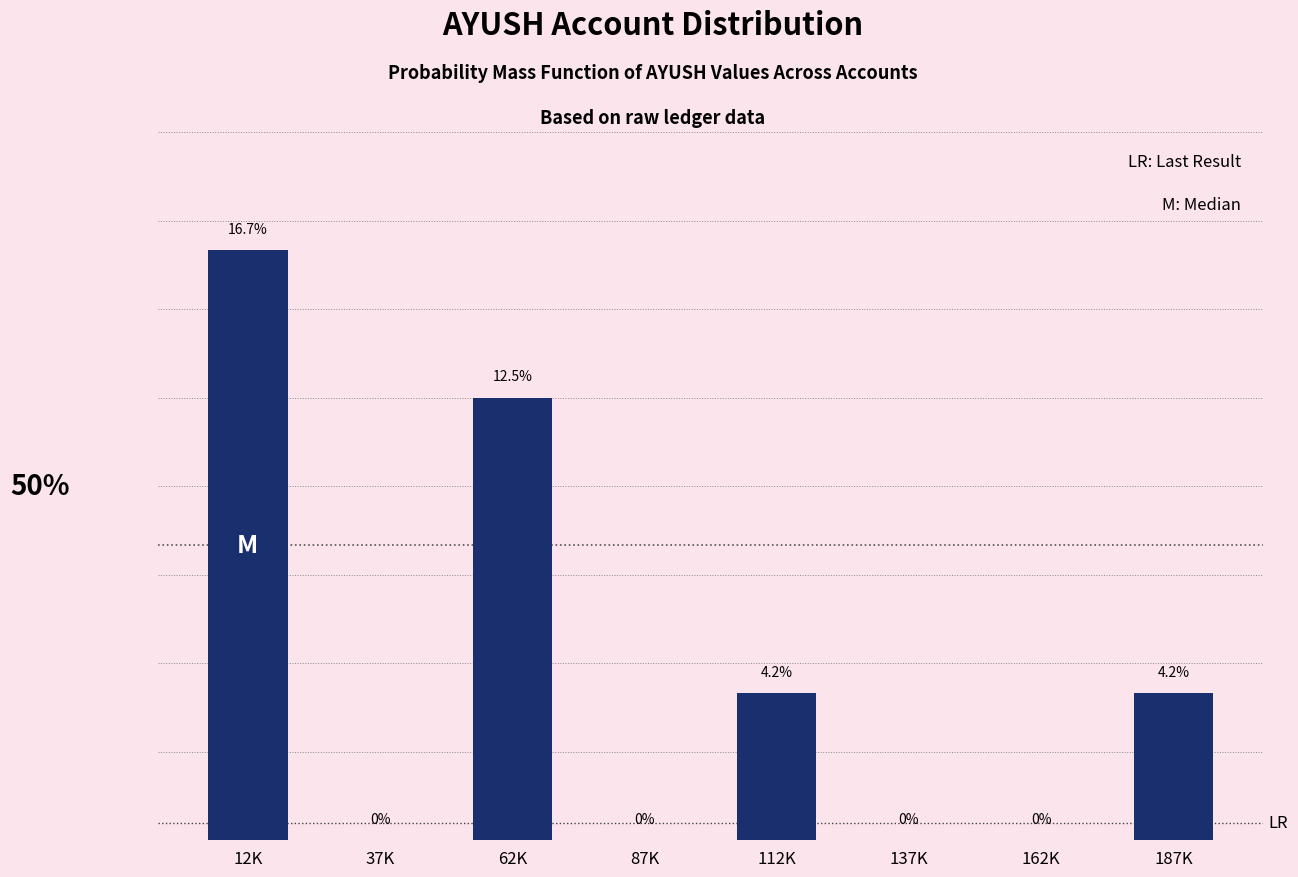

Where does the data first go above 4?

12K